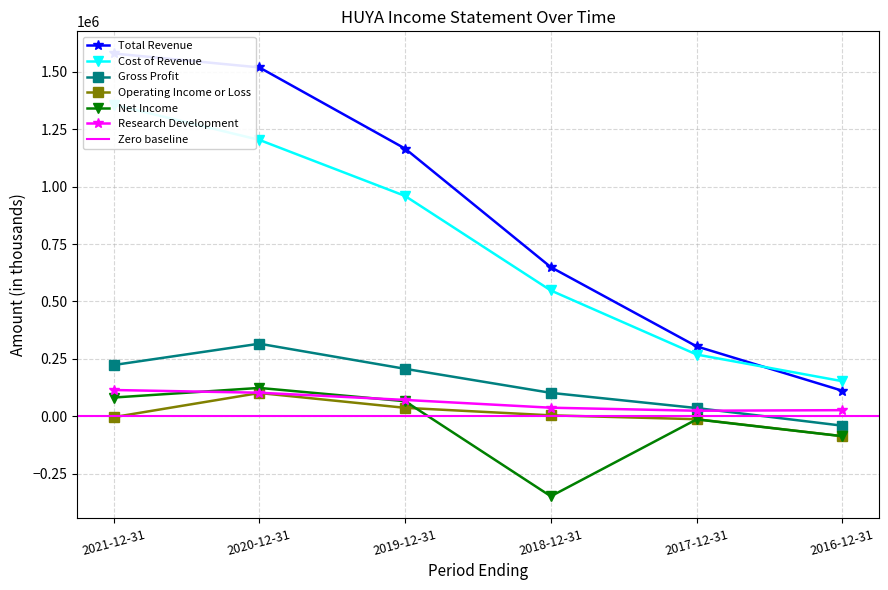

What is the label of the 6th point from the left?

2016-12-31